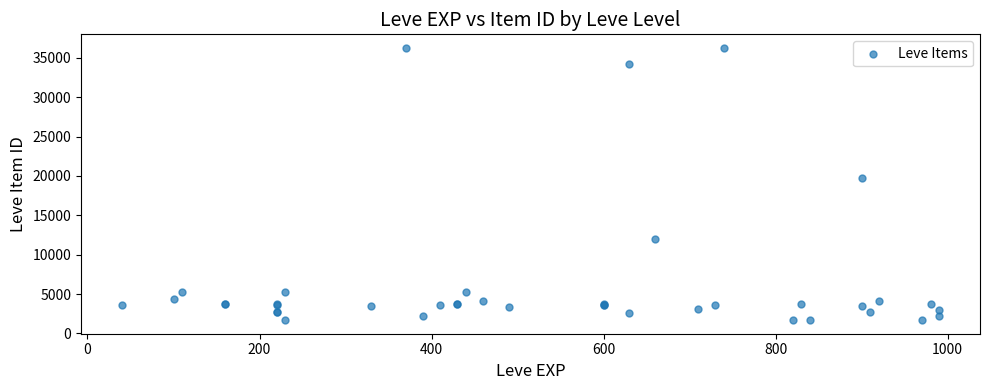

What Y value in the scatter plot is closest to 18967?

19744